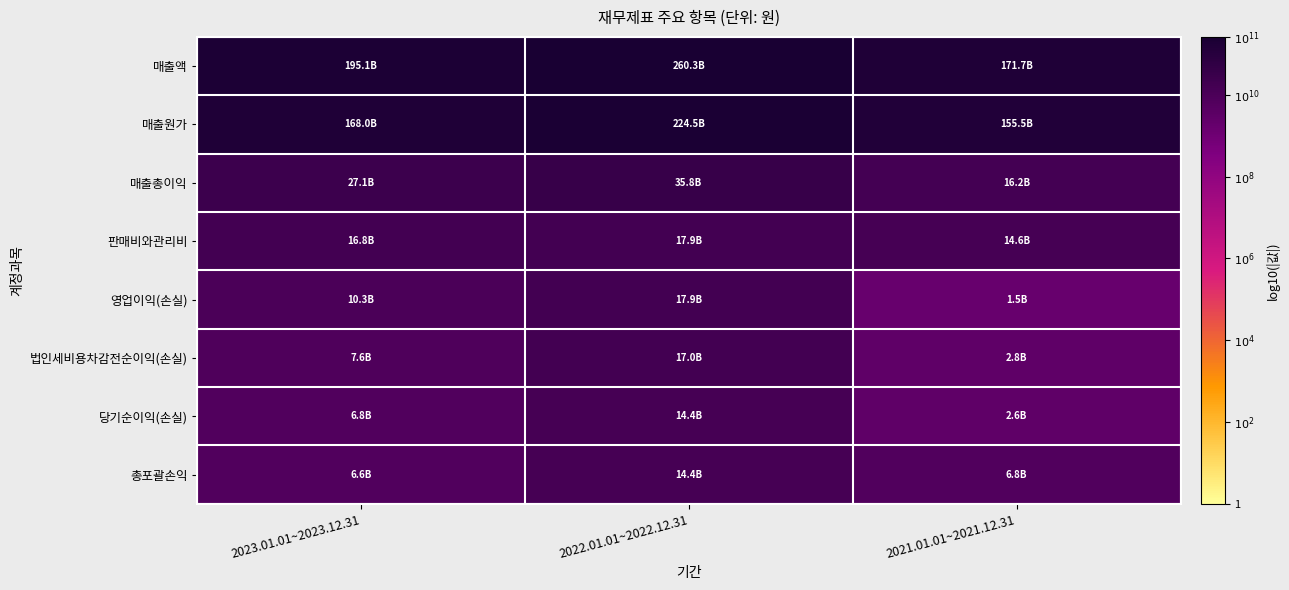

Reading right to left, extract all data points from this chart.

매출액: 2021.01.01~2021.12.31=11.2	2022.01.01~2022.12.31=11.4	2023.01.01~2023.12.31=11.3
매출원가: 2021.01.01~2021.12.31=11.2	2022.01.01~2022.12.31=11.4	2023.01.01~2023.12.31=11.2
매출총이익: 2021.01.01~2021.12.31=10.2	2022.01.01~2022.12.31=10.6	2023.01.01~2023.12.31=10.4
판매비와관리비: 2021.01.01~2021.12.31=10.2	2022.01.01~2022.12.31=10.3	2023.01.01~2023.12.31=10.2
영업이익(손실): 2021.01.01~2021.12.31=9.2	2022.01.01~2022.12.31=10.3	2023.01.01~2023.12.31=10.0
법인세비용차감전순이익(손실): 2021.01.01~2021.12.31=9.4	2022.01.01~2022.12.31=10.2	2023.01.01~2023.12.31=9.9
당기순이익(손실): 2021.01.01~2021.12.31=9.4	2022.01.01~2022.12.31=10.2	2023.01.01~2023.12.31=9.8
총포괄손익: 2021.01.01~2021.12.31=9.8	2022.01.01~2022.12.31=10.2	2023.01.01~2023.12.31=9.8